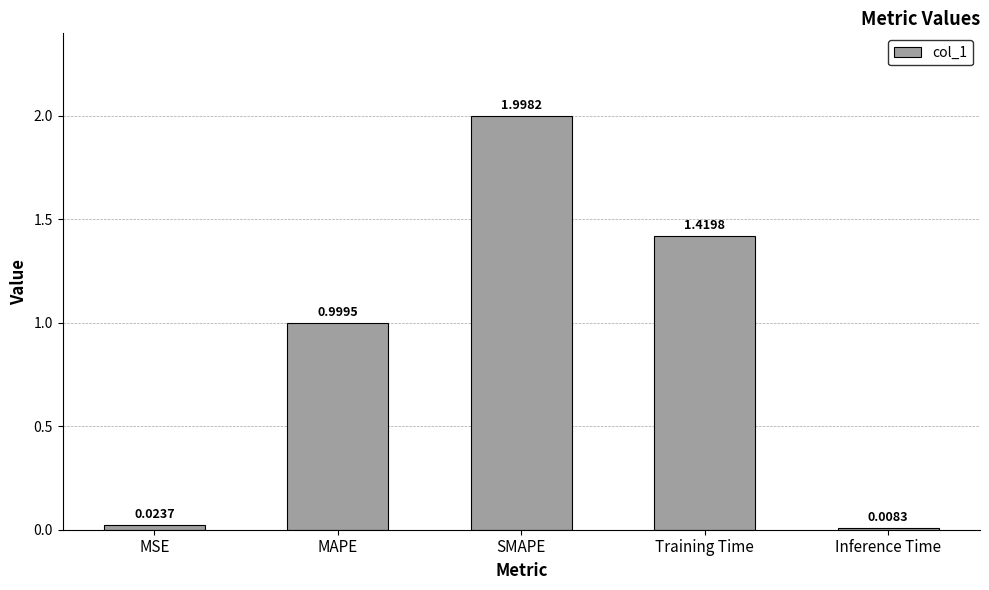

What is the greatest value displayed?

2.0